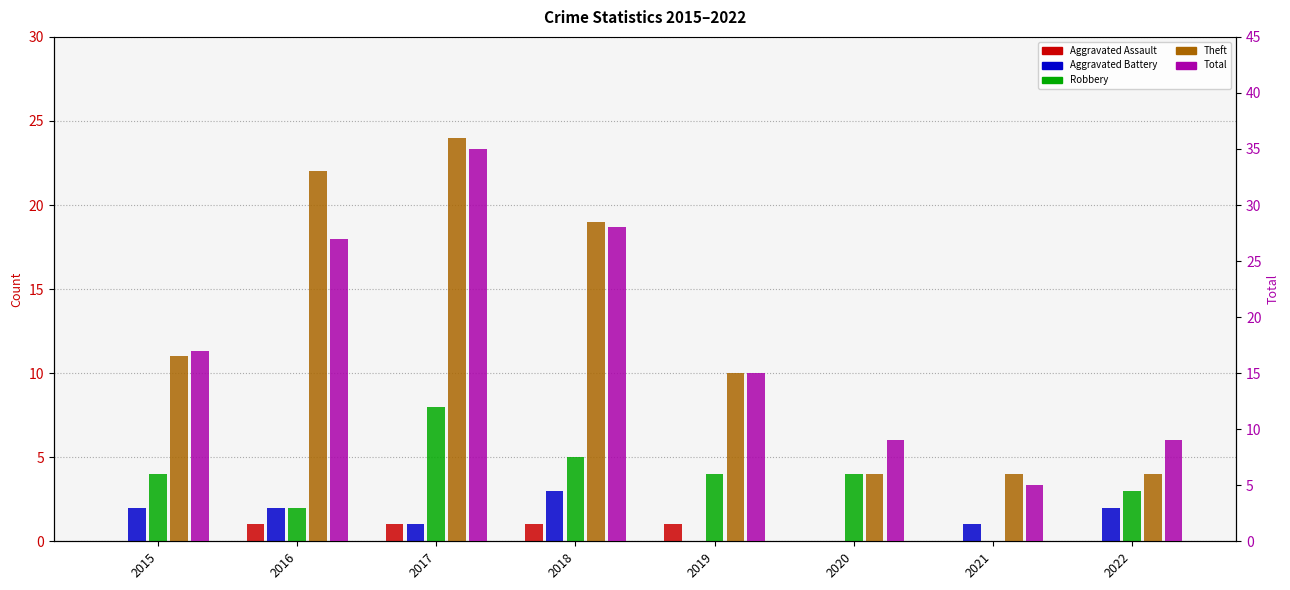

The Theft series shows 11 at 2015. True or false?

True